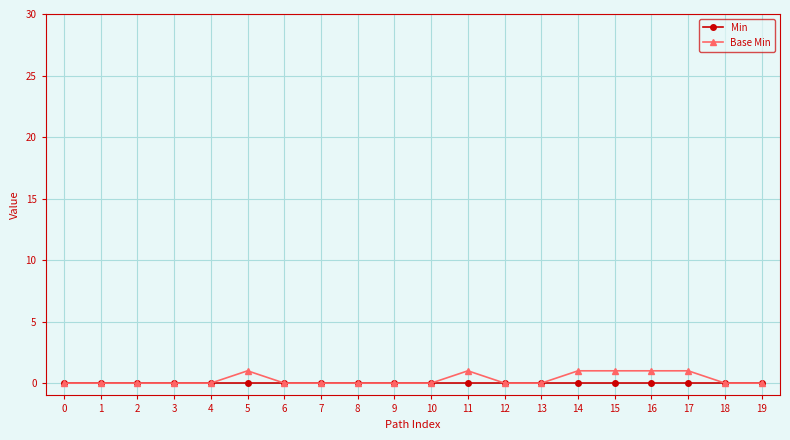

True or false: Min has a value of 0 at 15.

True